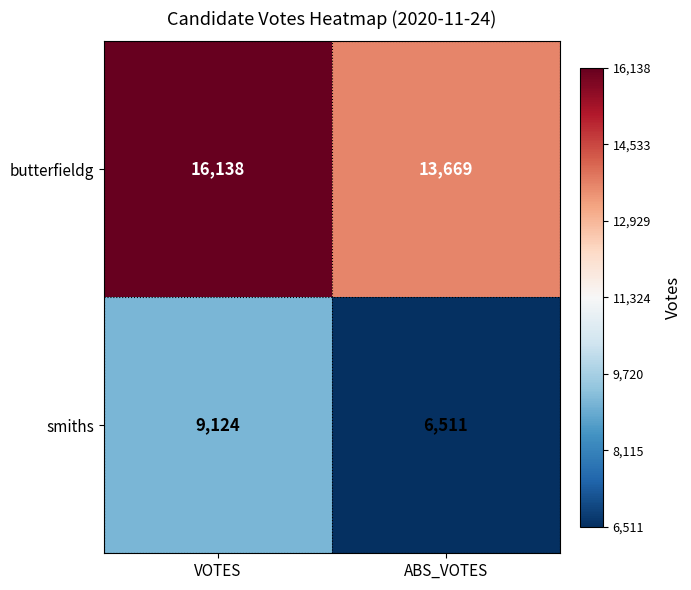

True or false: smiths has a value of 6511 at ABS_VOTES.

True